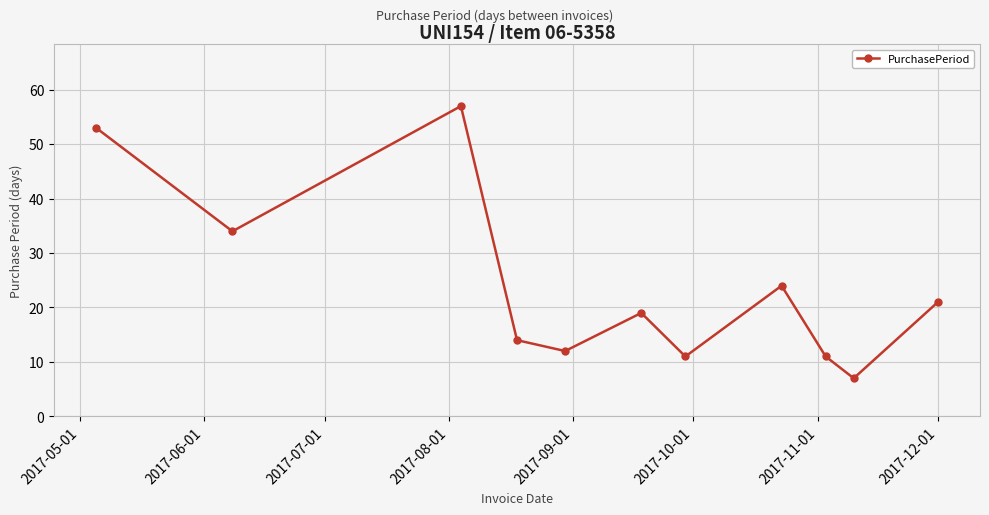

What is the value of the 8th point from the left?

24